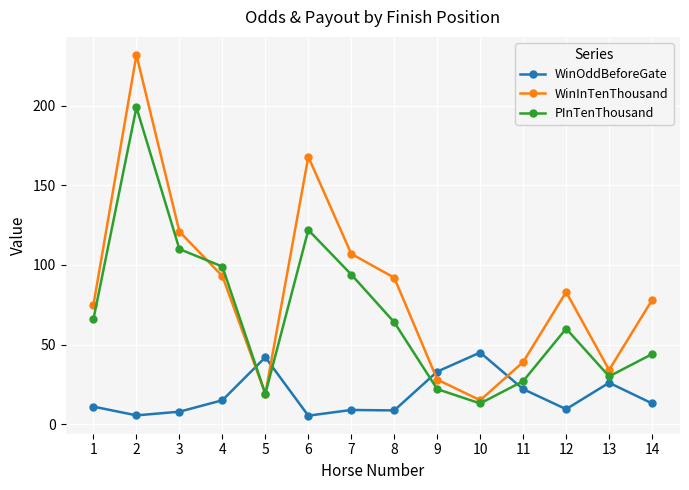

Is it true that WinInTenThousand equals 46.1 at 9?

False